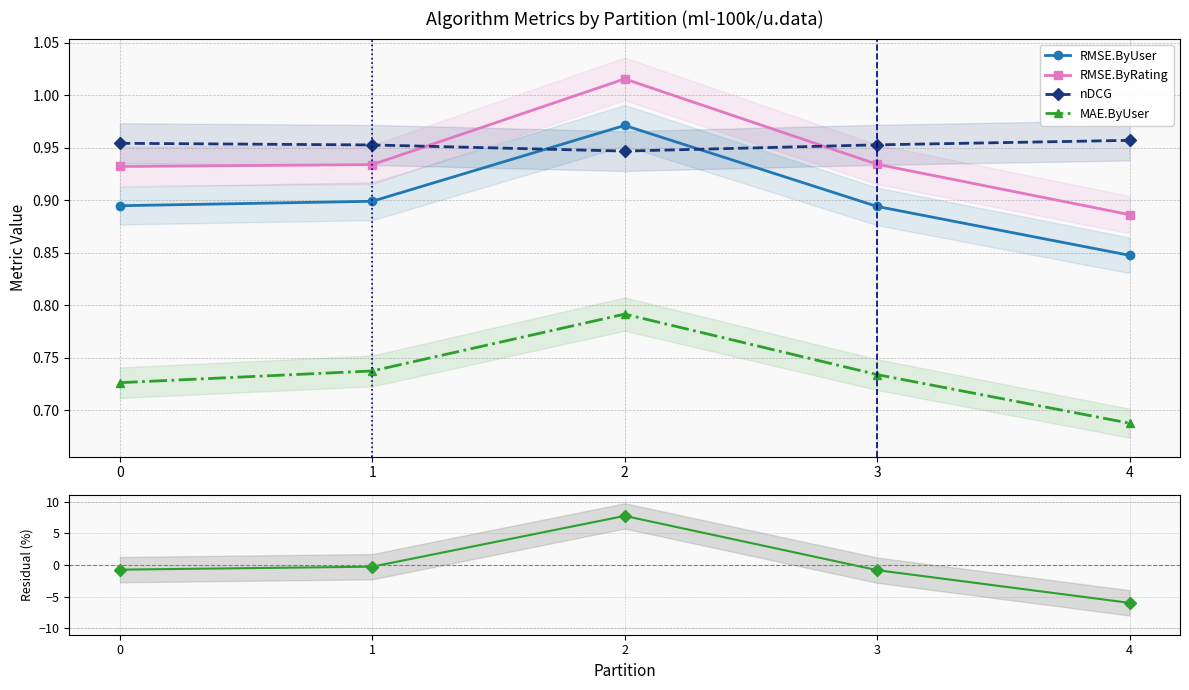

What is the value of the nDCG point at the 2nd from the left?

1.0